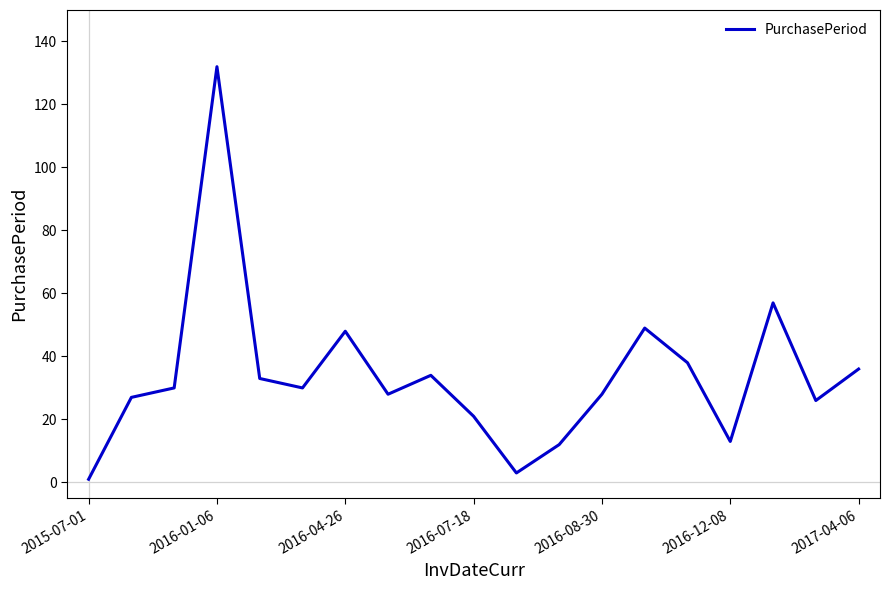

How many points are higher than both their immediate neighbors (excluding endpoints)?

5